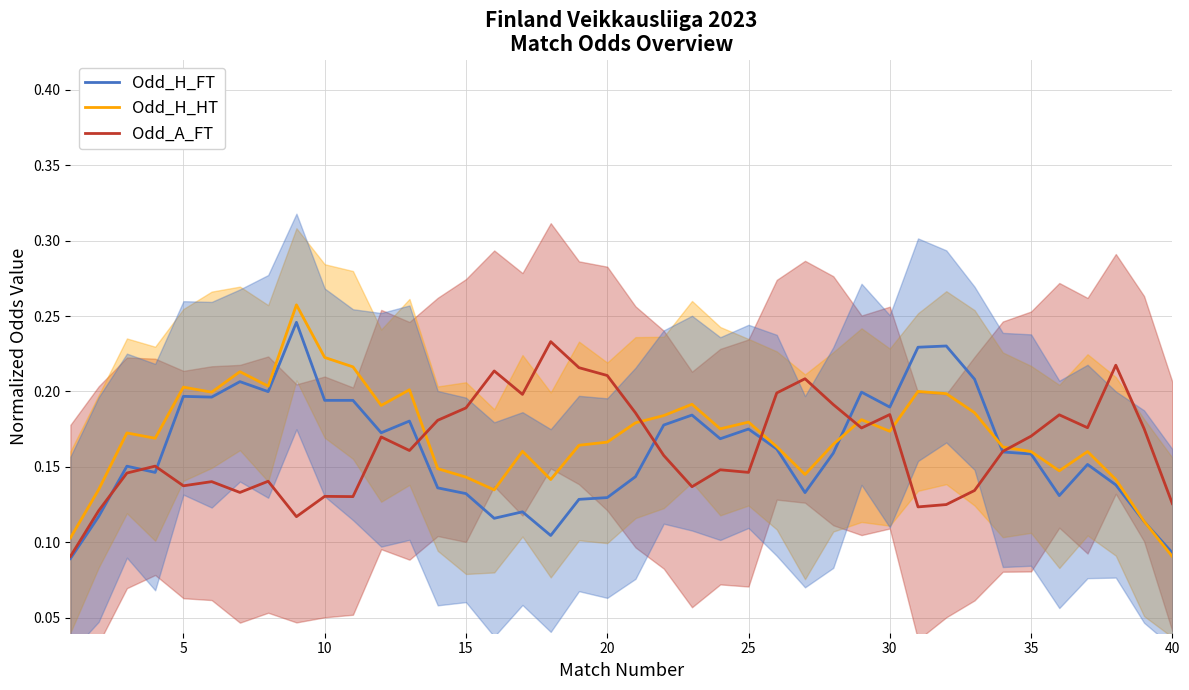

At which label does Odd_H_HT reach its minimum?

40